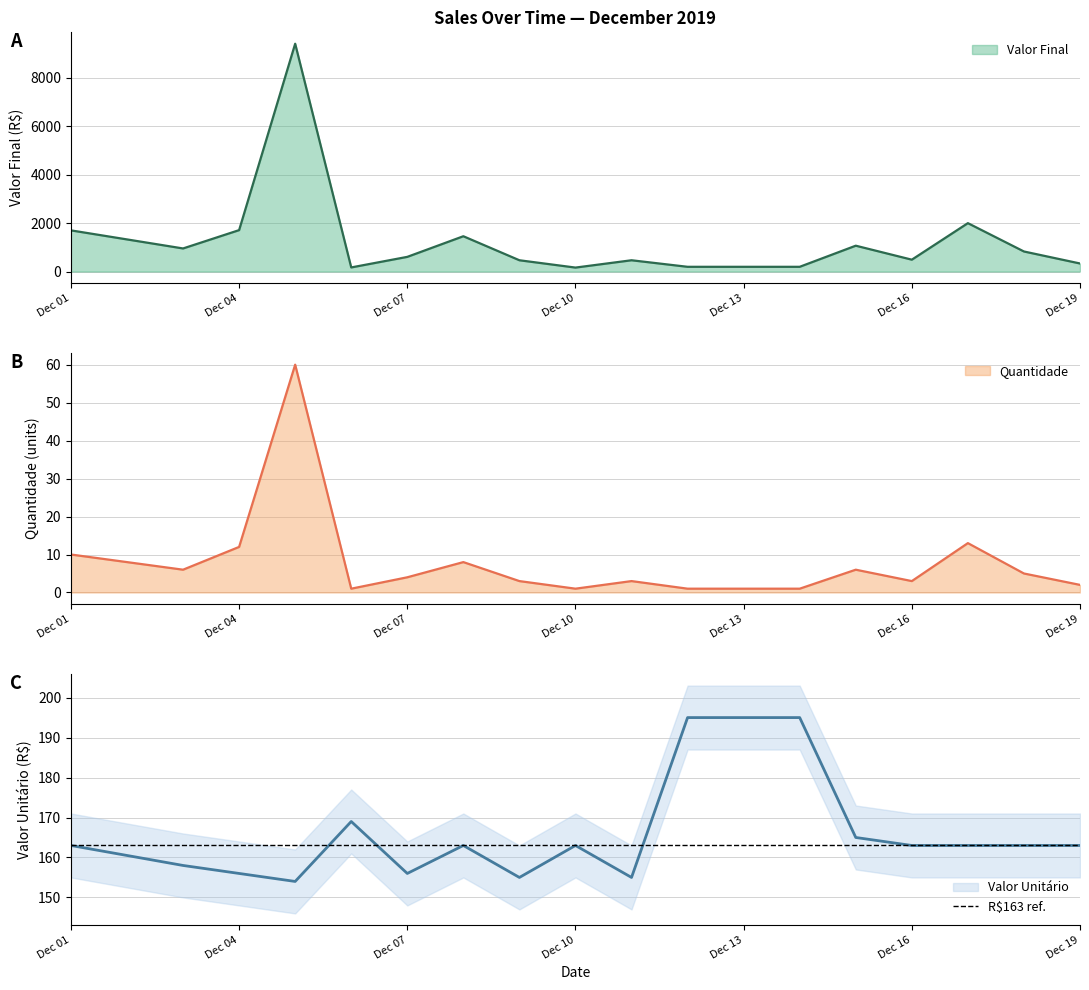

The value of Valor Unitário at 2019-12-03 is 63. True or false?

False